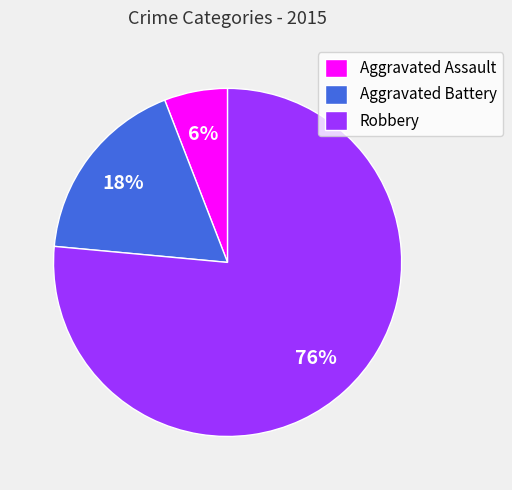

To the nearest percent, what is the difference between the Aggravated Assault and Aggravated Battery slice percentages?

12%